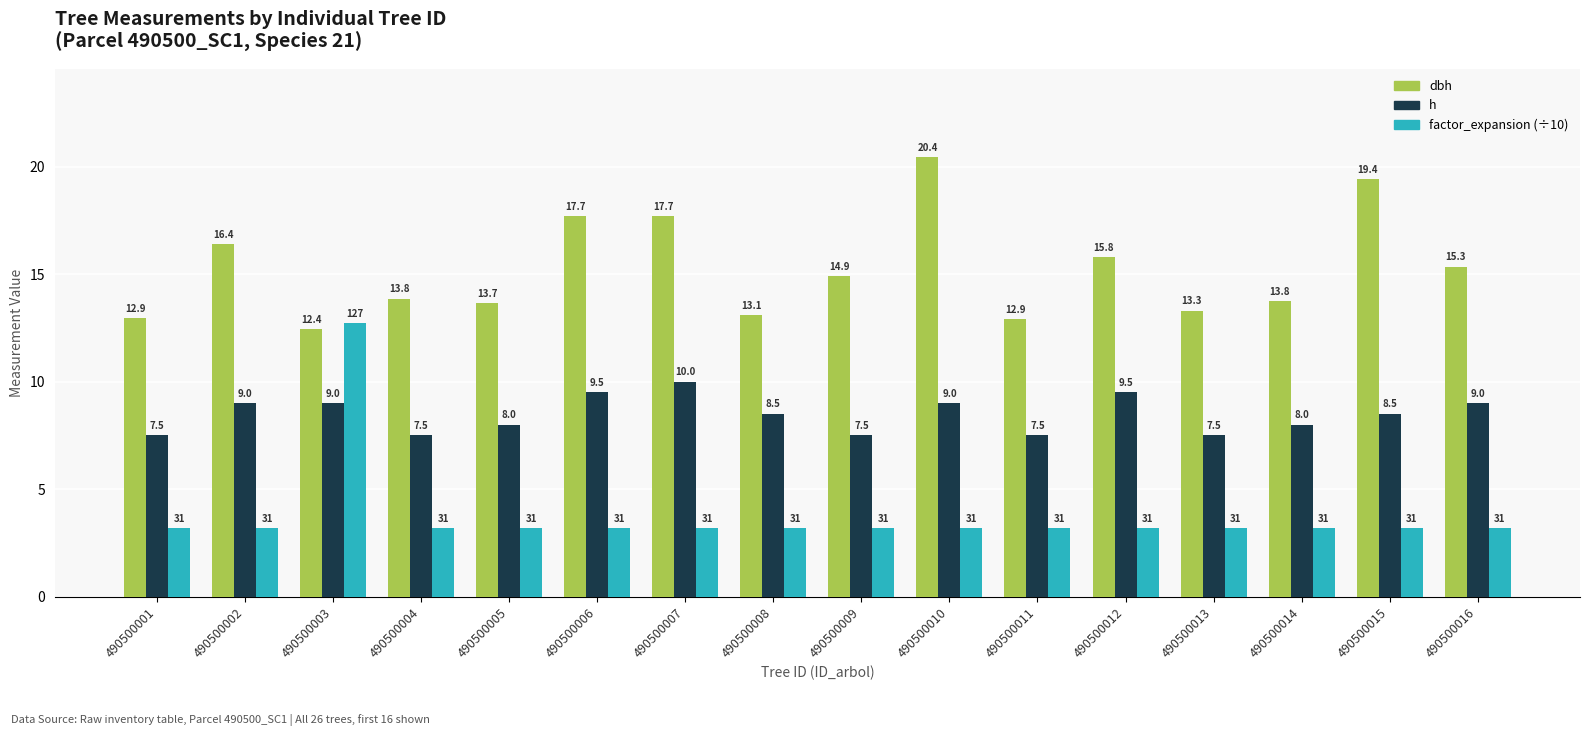

Which series has the widest spread of values?

factor_expansion (÷10)